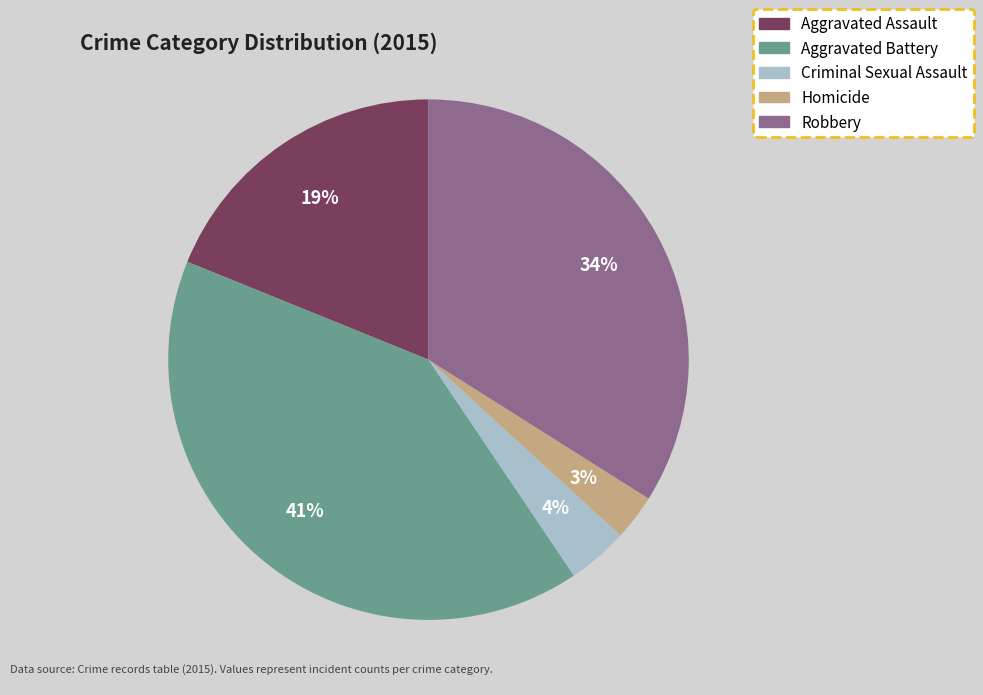

To the nearest percent, what is the difference between the largest and smallest slice percentages?

38%